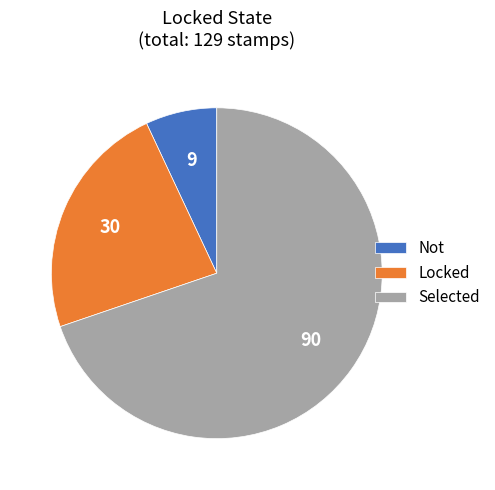

Between Locked and Not, which is larger?

Locked